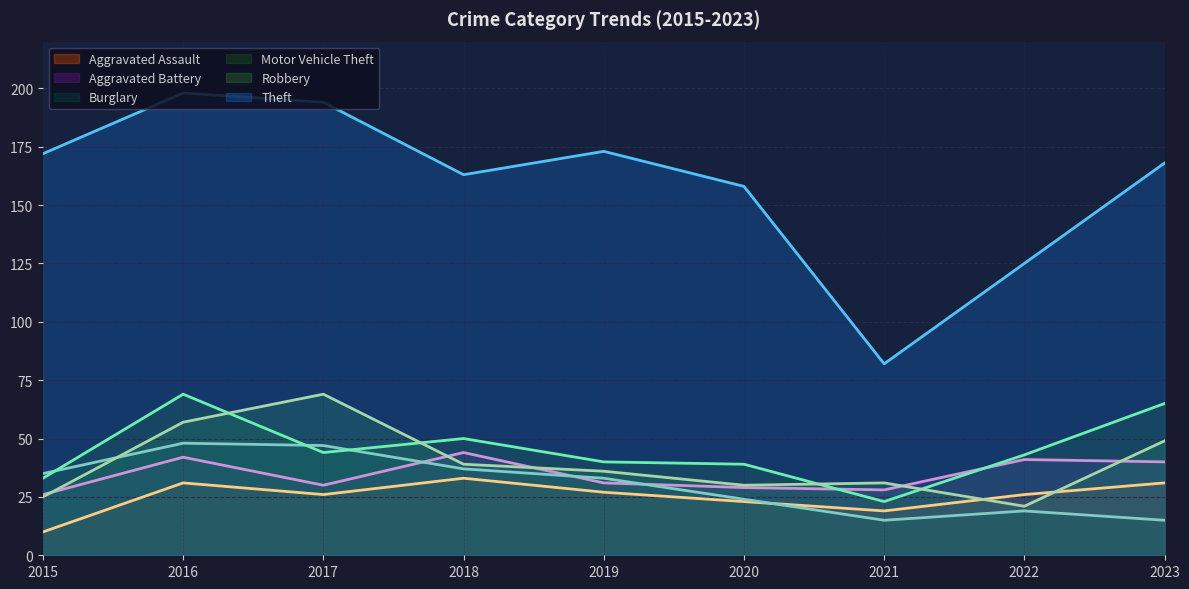

How many intersections are there between Robbery and Aggravated Assault?

2